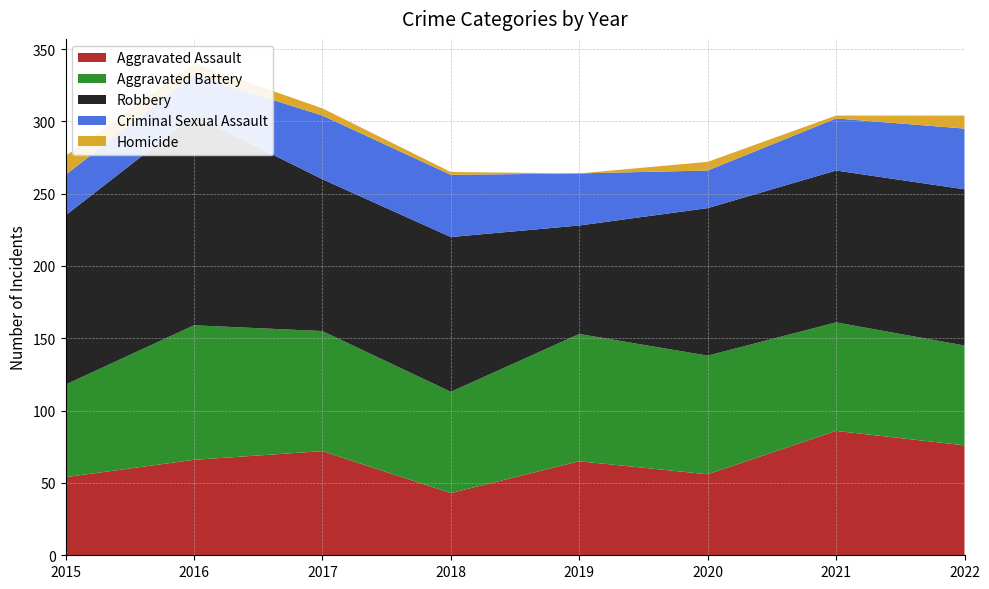

Reading left to right, extract all data points from this chart.

Aggravated Assault: 54	66	72	43	65	56	86	76
Aggravated Battery: 64	93	83	70	88	82	75	69
Robbery: 117	145	105	107	75	102	105	108
Criminal Sexual Assault: 28	28	44	43	36	26	36	42
Homicide: 13	8	5	2	0	6	2	9